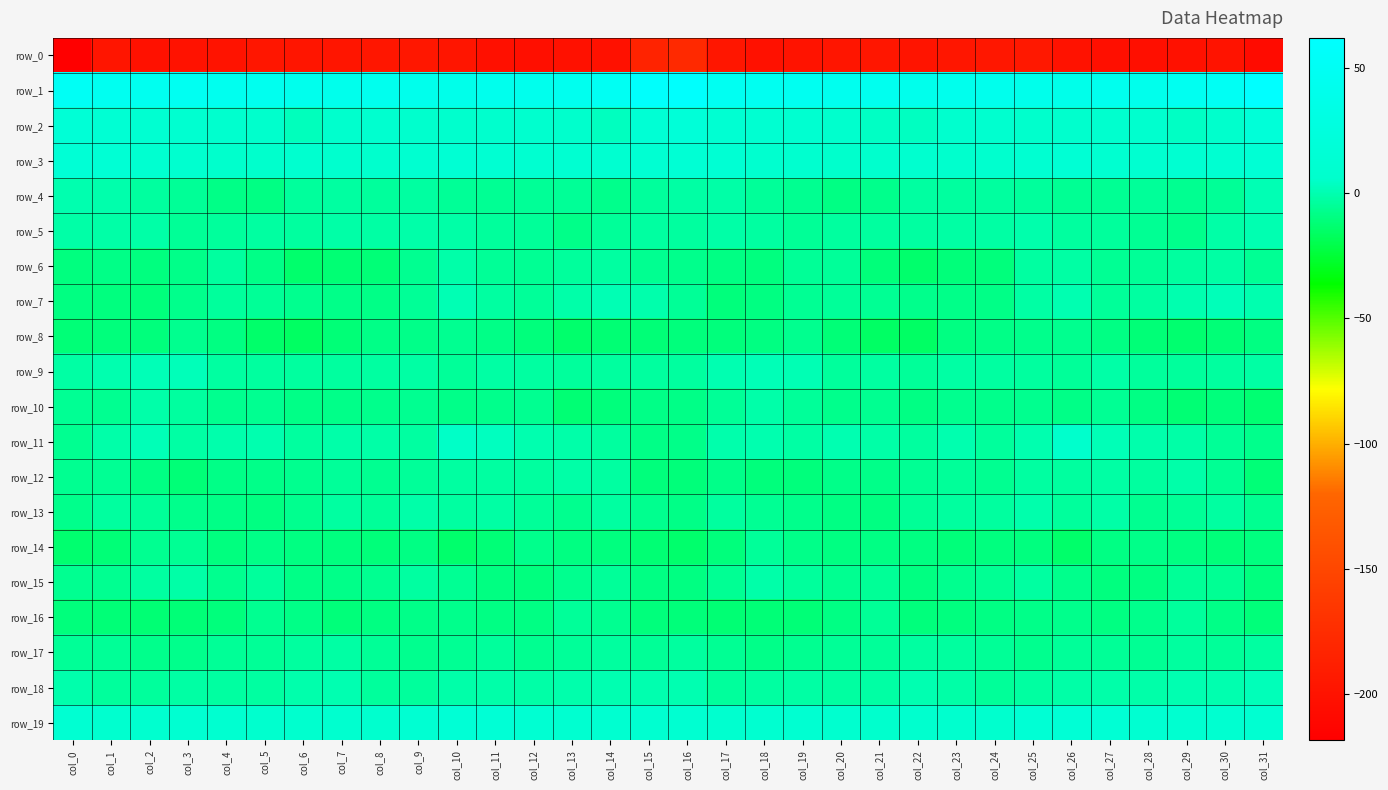

What is the average value of the row_6 series?

-7.1